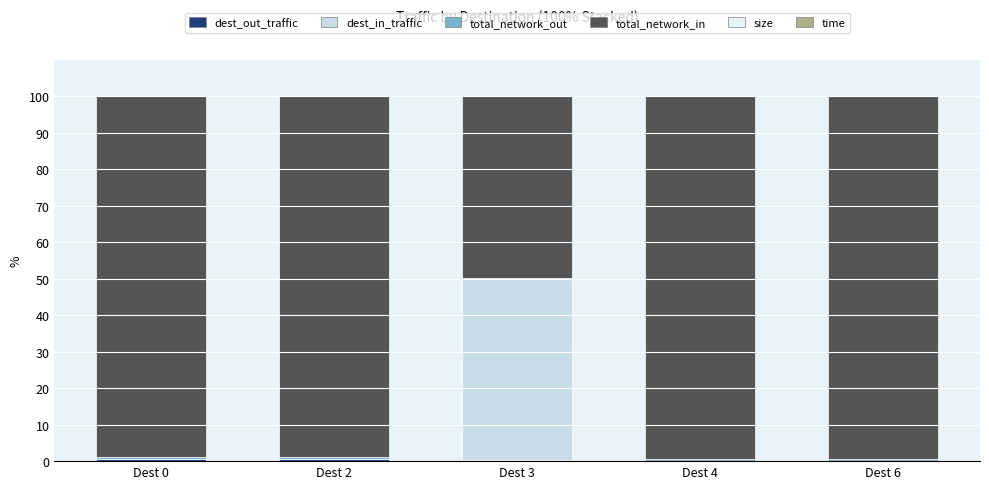

Does the chart contain stacked bars?

Yes